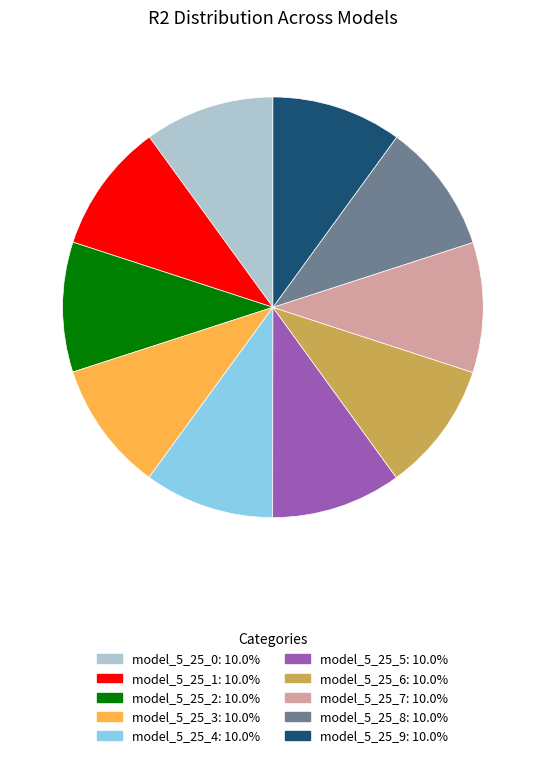

Does any single category account for the majority?

No